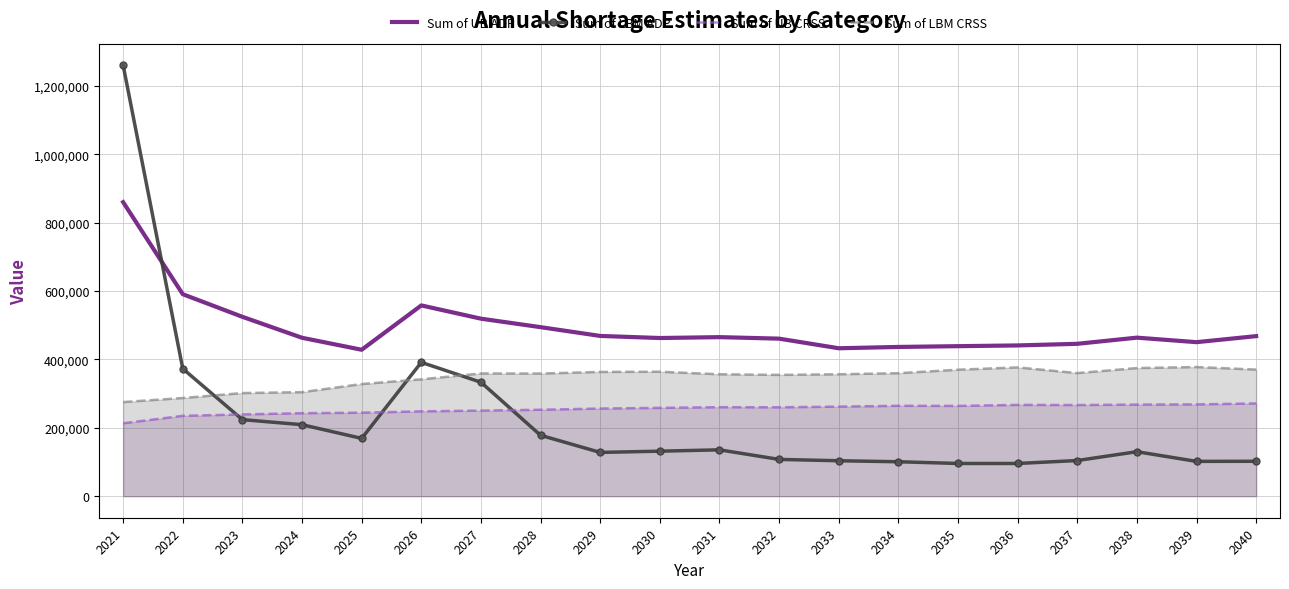

Is it true that Sum of LBM ADP equals 271888.5 at 2028?

False